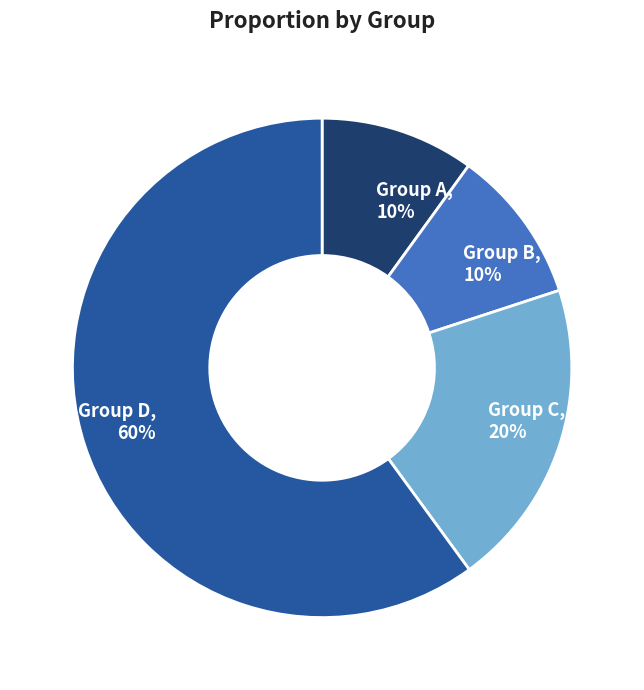

Which category has the biggest portion of the pie?

Group D